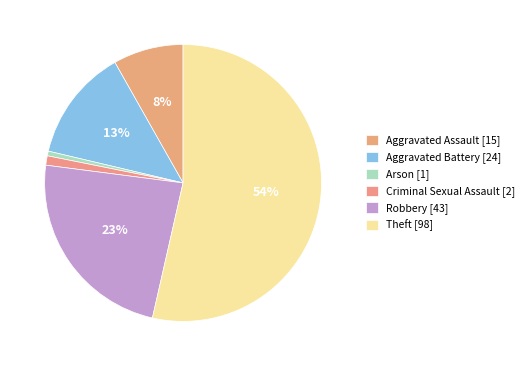

Count the number of slices in the pie.

6